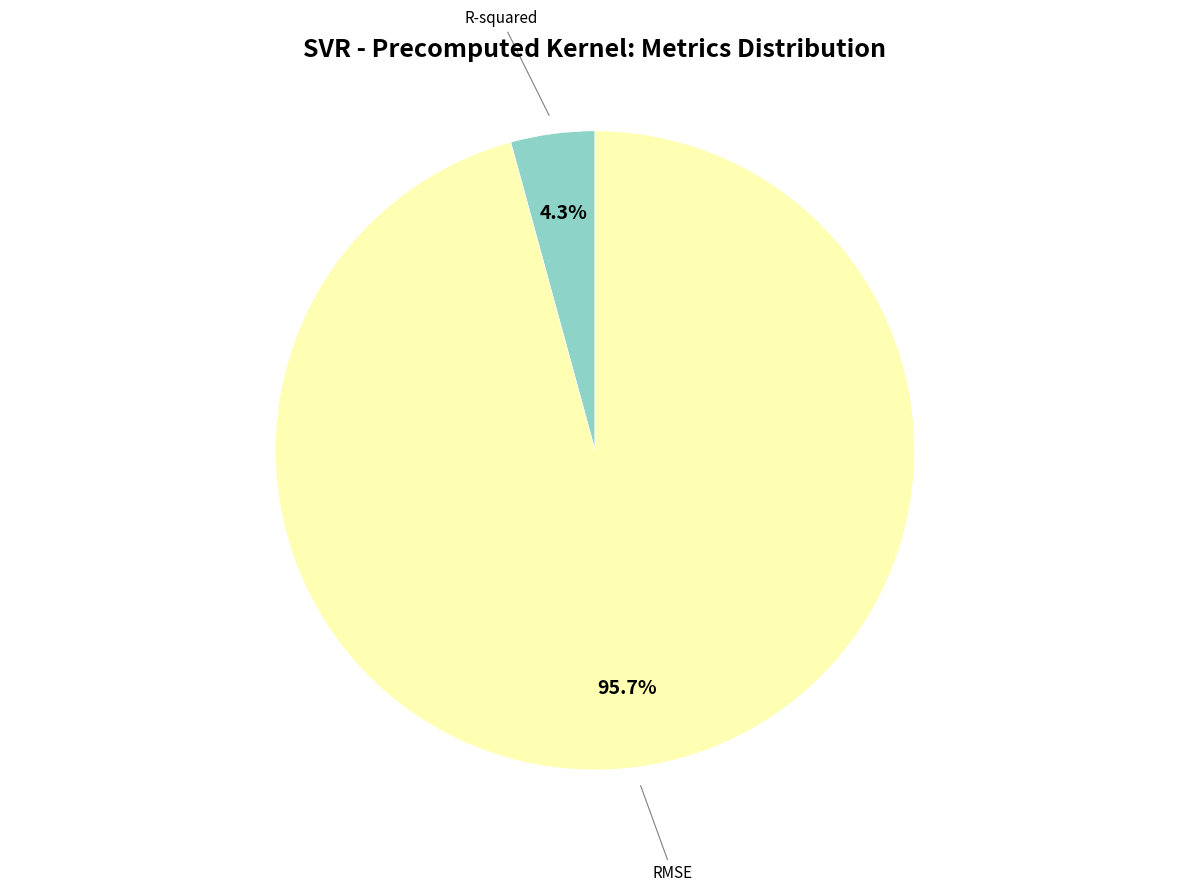

Is the sum of RMSE and R-squared greater than half?

Yes